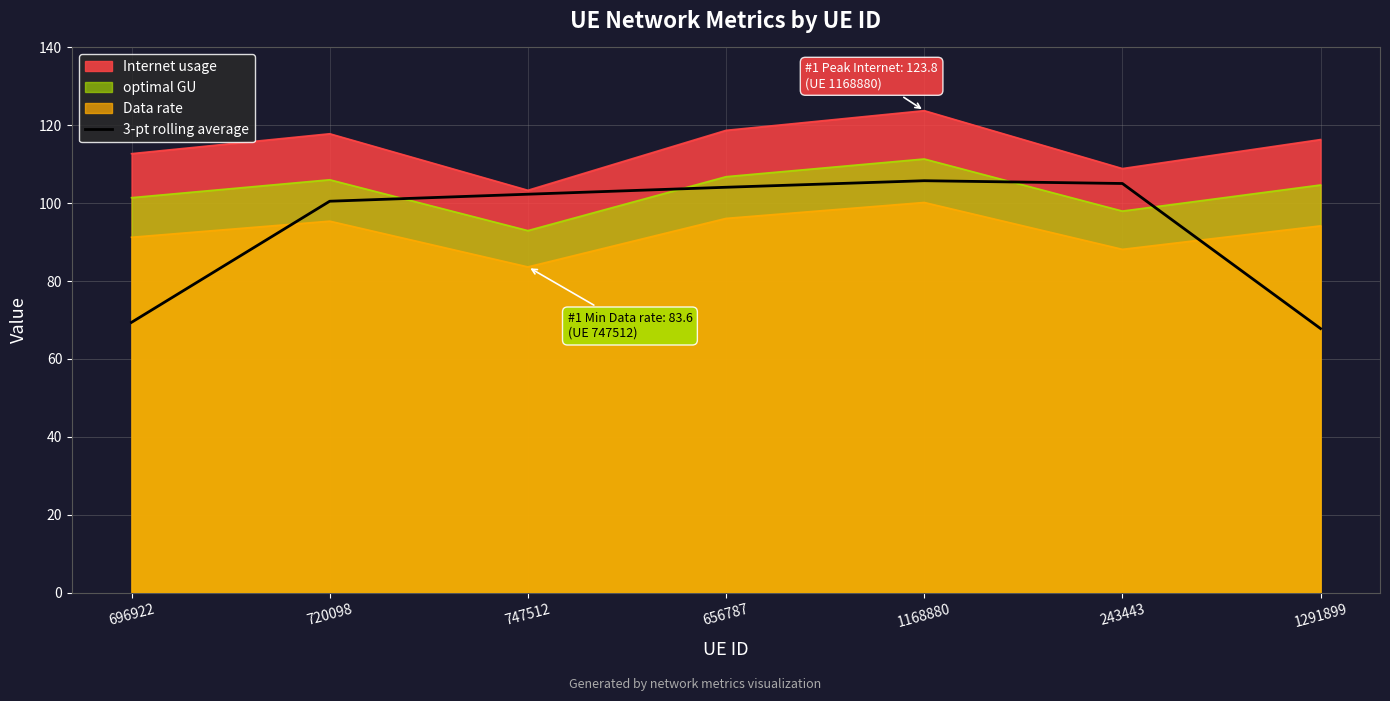

What is the value of the 6th point from the left?

105.1